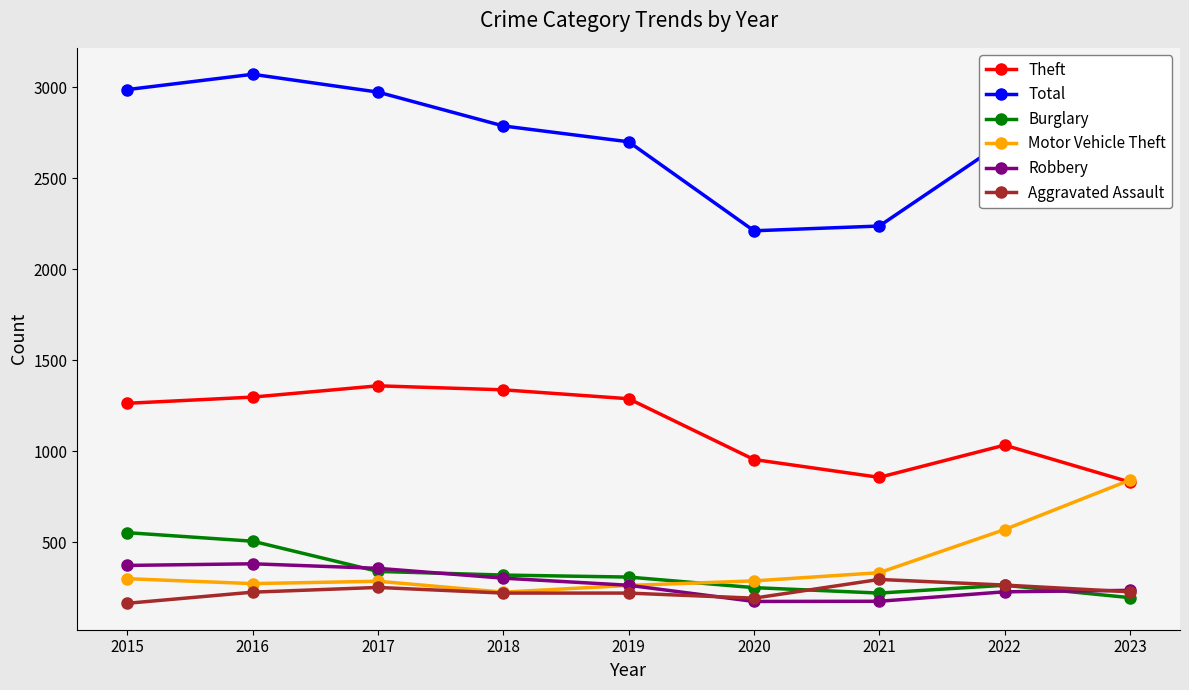

How many lines are shown in the chart?

6